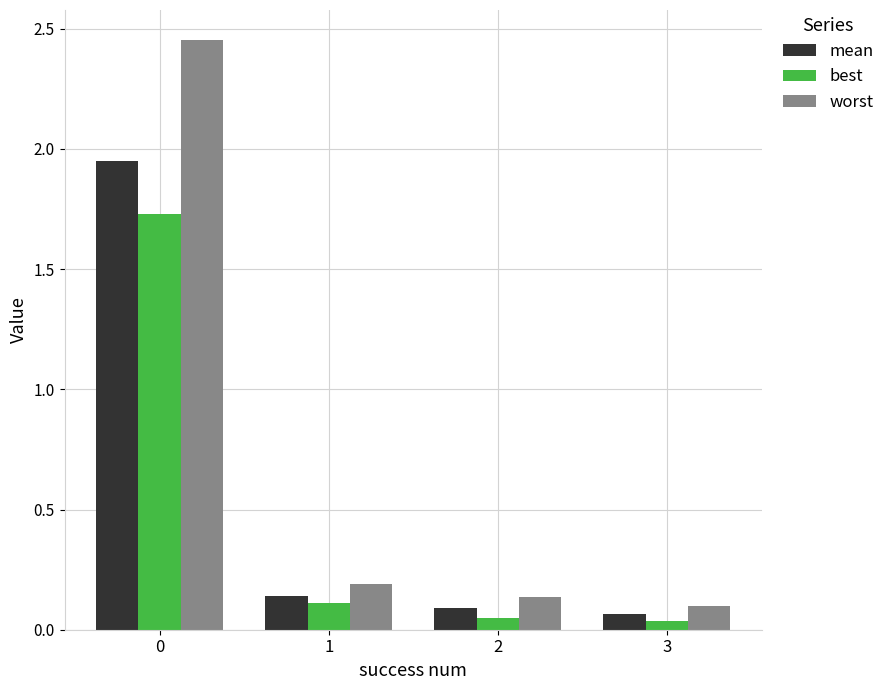

Are the bars grouped side by side (vs. stacked)?

Yes